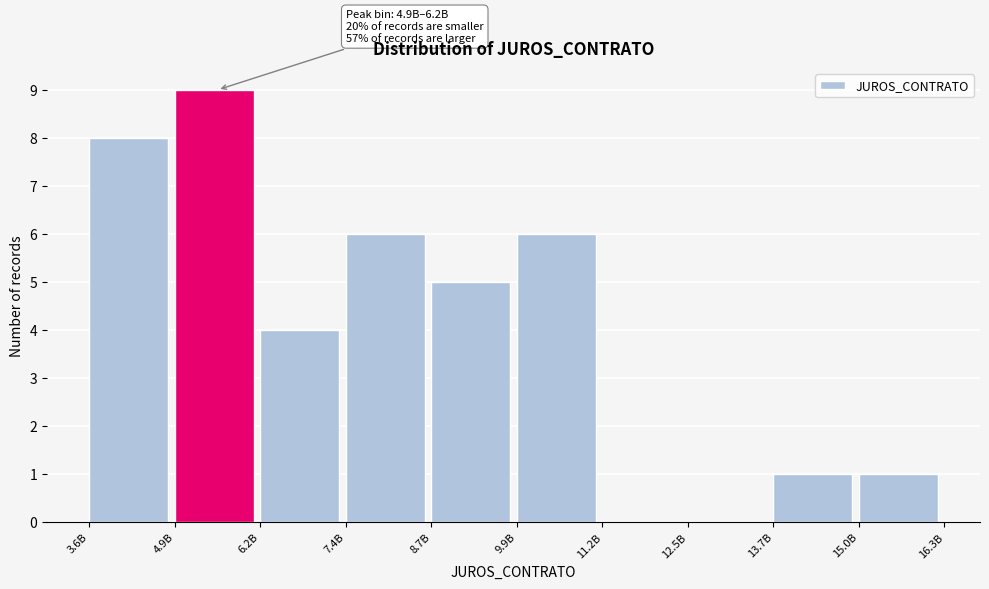

Reading right to left, list all the values displayed in this chart.

15.0B=1	13.7B=1	12.5B=0	11.2B=0	9.9B=6	8.7B=5	7.4B=6	6.2B=4	4.9B=9	3.6B=8